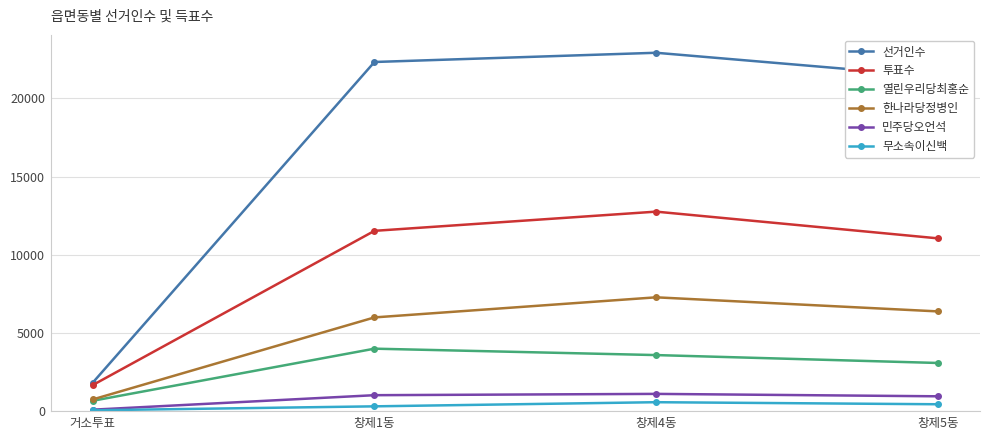

The 무소속이신백 series shows 326 at 창제1동. True or false?

True